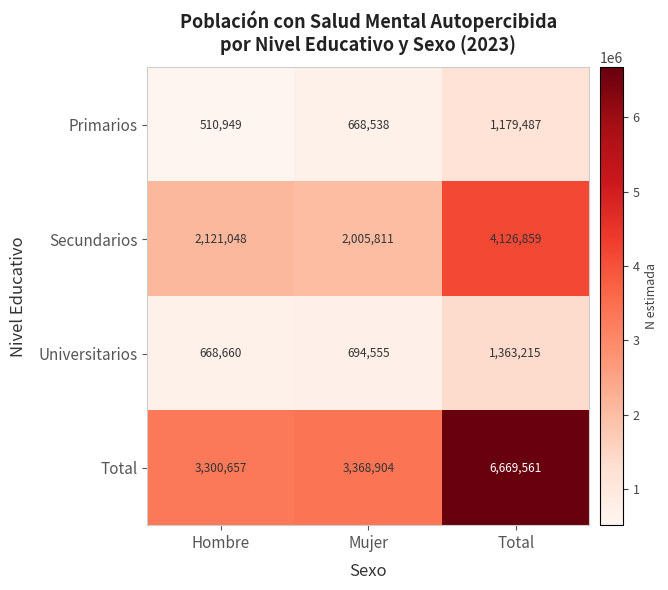

Between Mujer and Total, which series saw the biggest shift?

Total